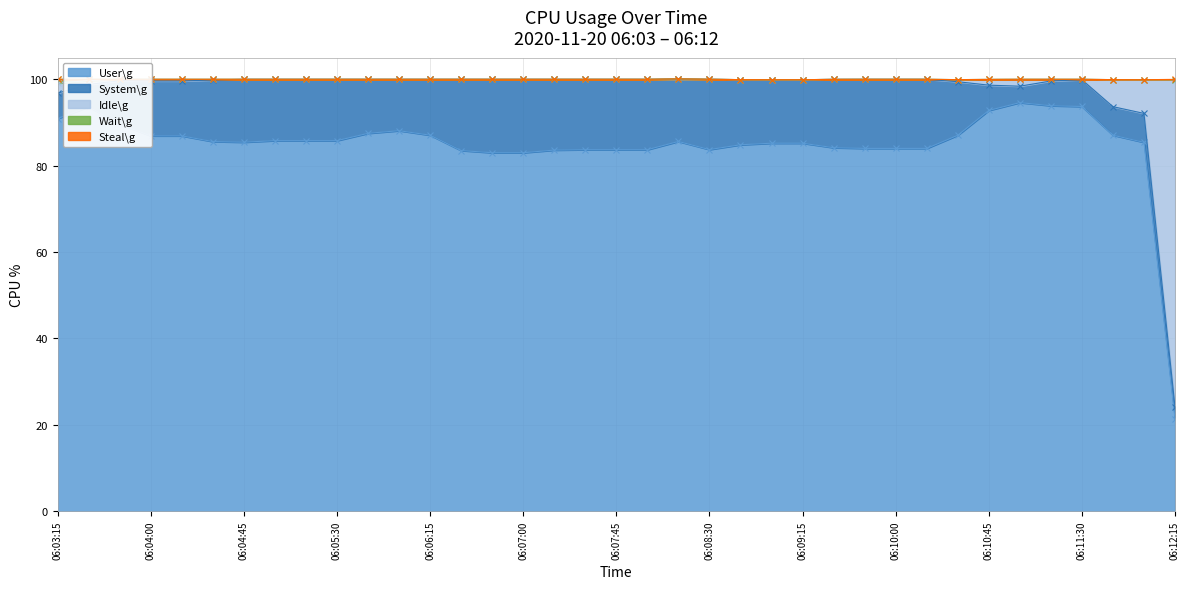

The Wait\g series shows 0.0 at 06:08:45. True or false?

True